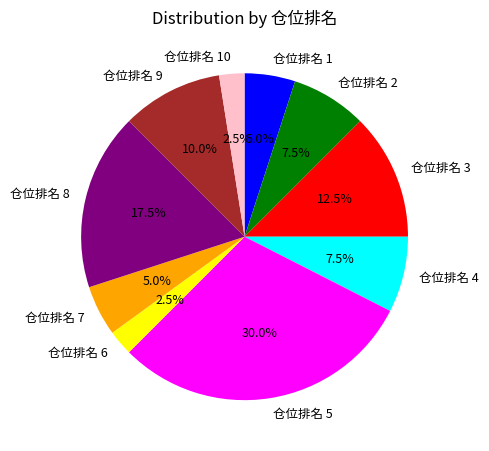

Which category has the biggest portion of the pie?

仓位排名 5